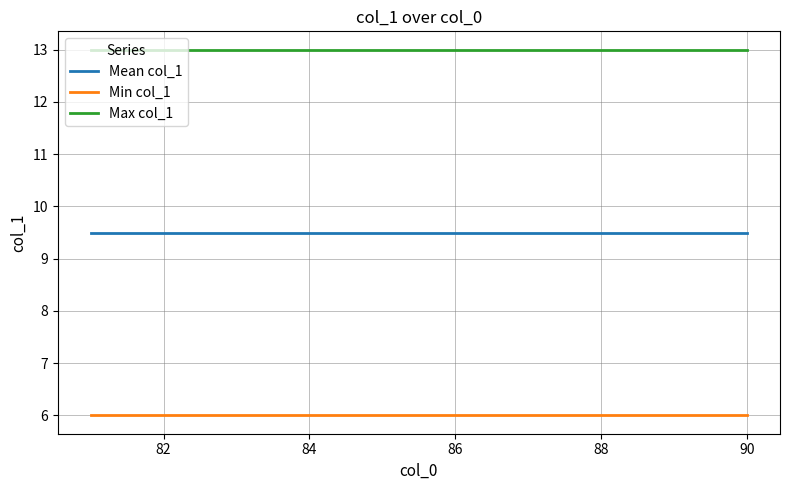

True or false: Min col_1 and Max col_1 intersect in this chart.

False